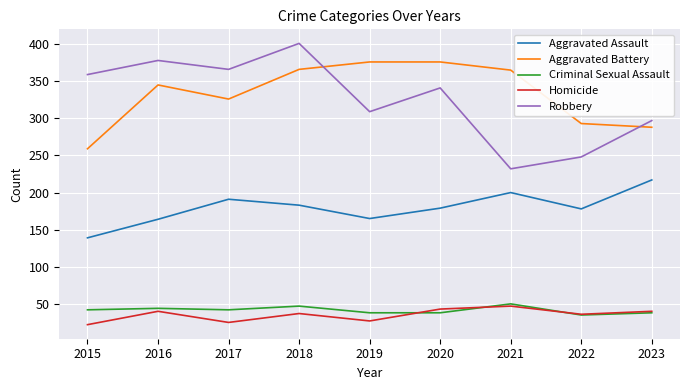

How many interior local valleys does the Robbery series have?

3